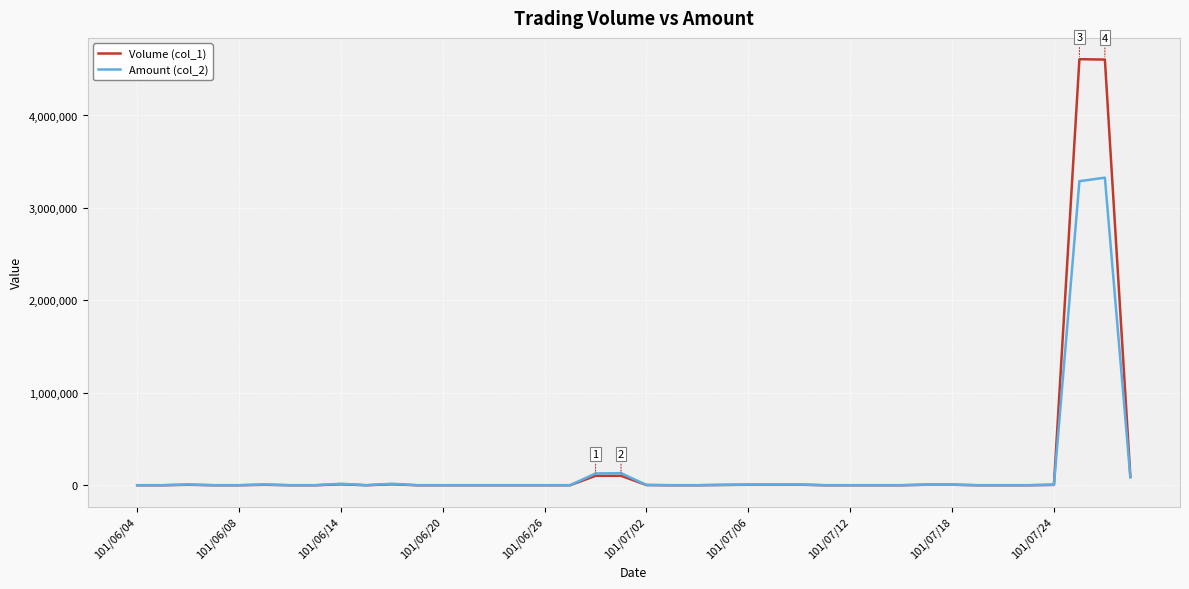

List the series in order of their peak value, lowest first.

Amount (col_2), Volume (col_1)